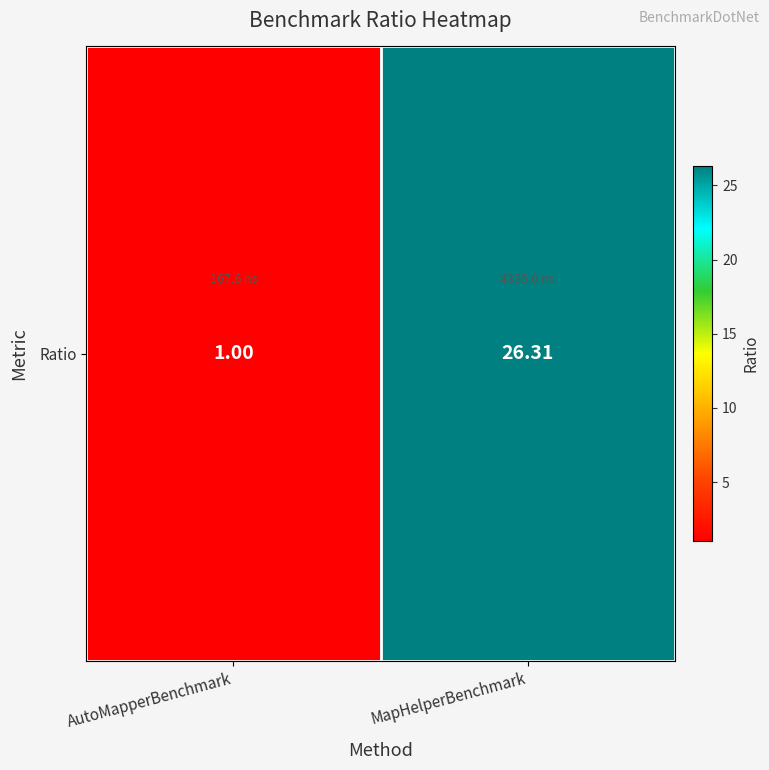

Reading right to left, extract all data points from this chart.

MapHelperBenchmark=26.3	AutoMapperBenchmark=1.0